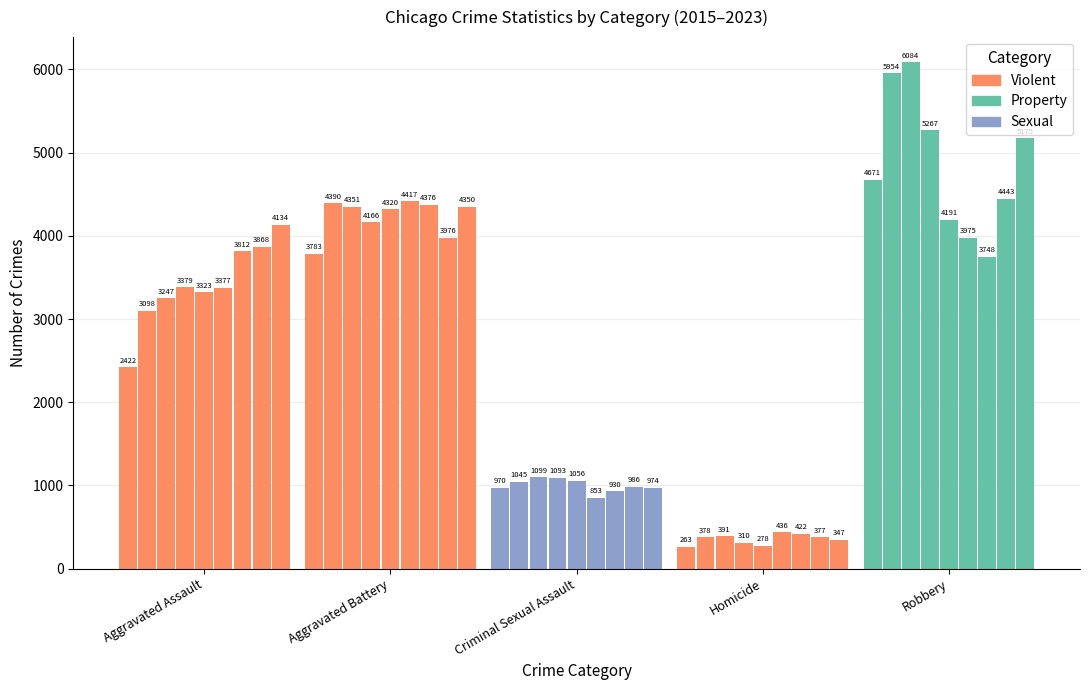

Count the number of data series in this chart.

1